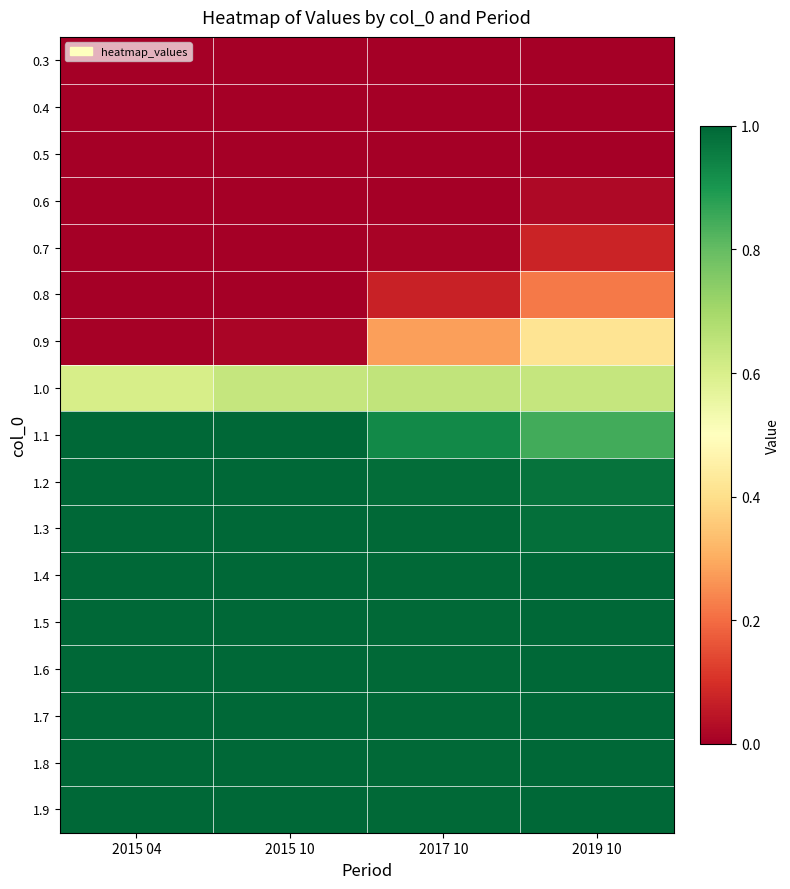

Which label corresponds to the smallest value in the chart?

2015 04